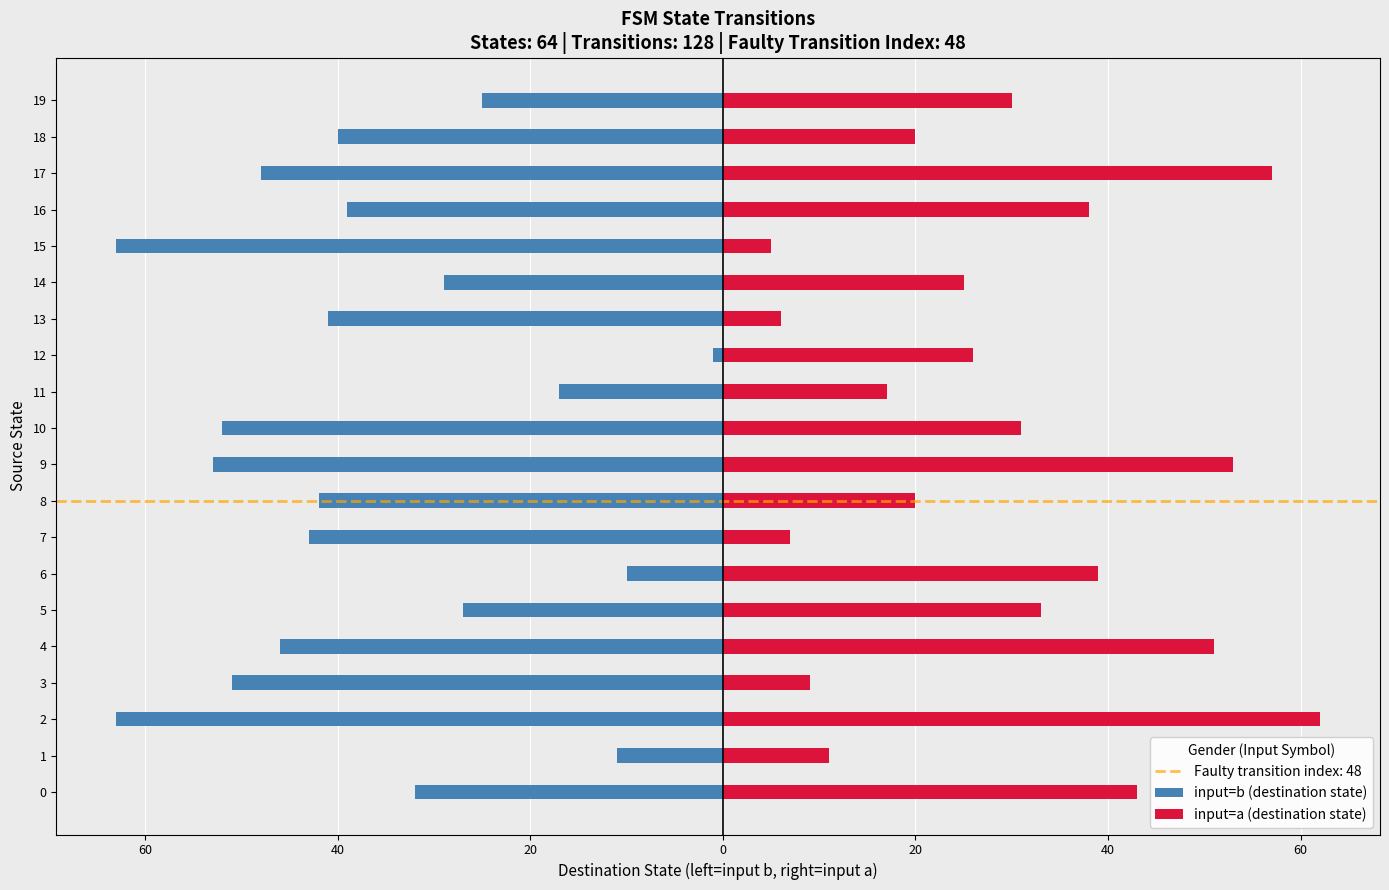

True or false: input=b (destination state) has a value of -52 at 10.

True